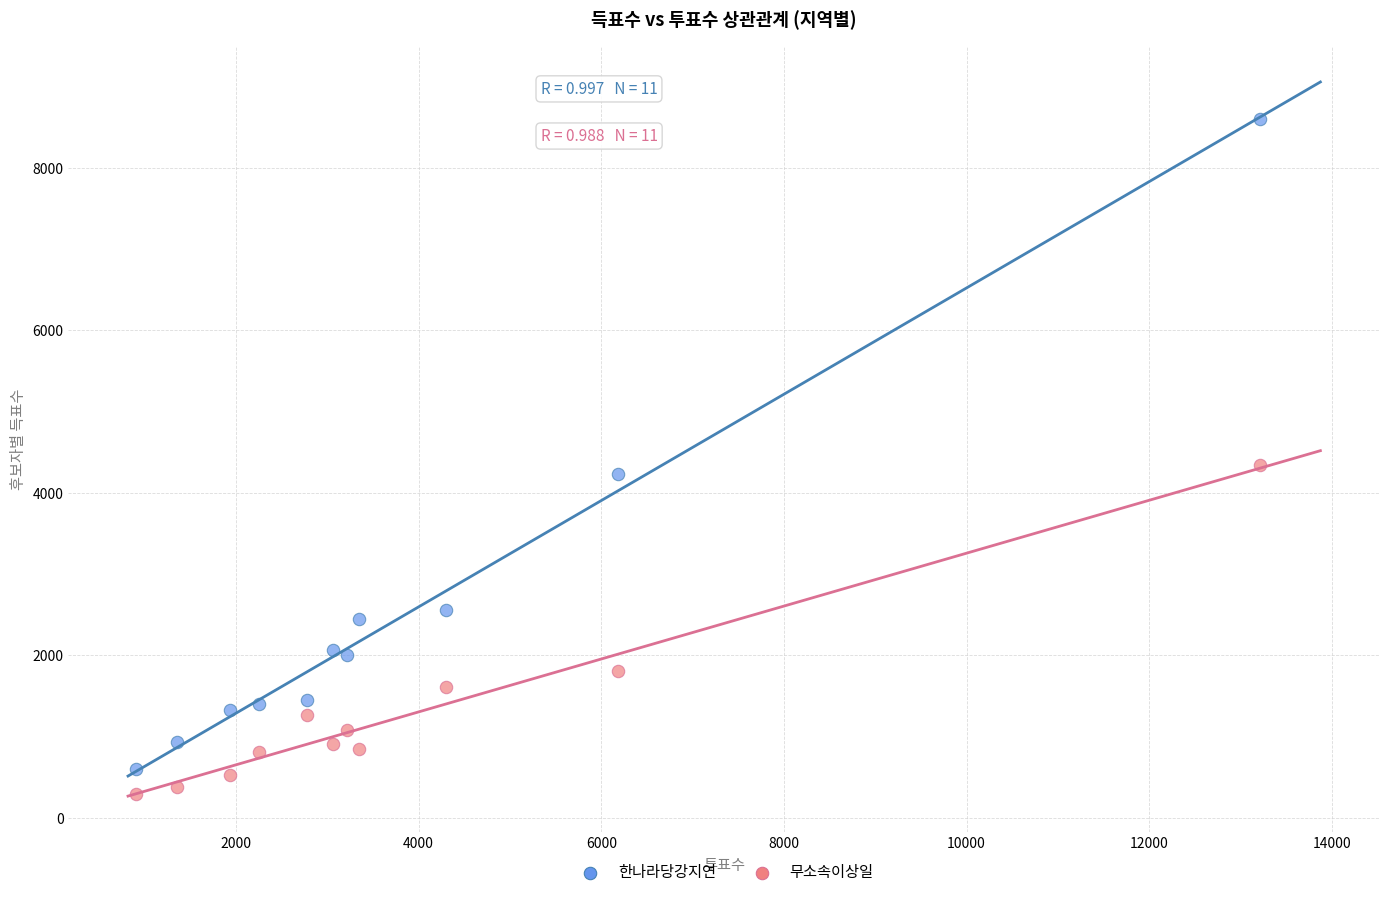

In the 무소속이상일 series, what Y value is closest to 2312?

1804